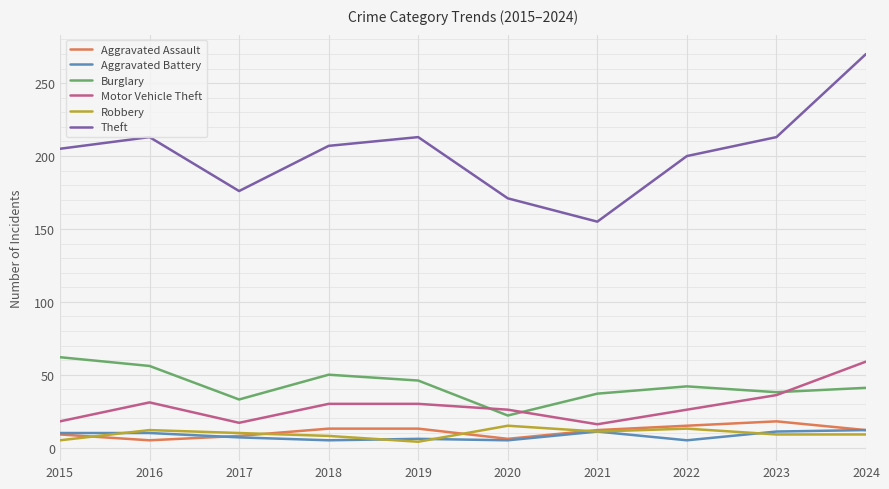

What is the approximate value of Motor Vehicle Theft at 2017, to the nearest 10?

20